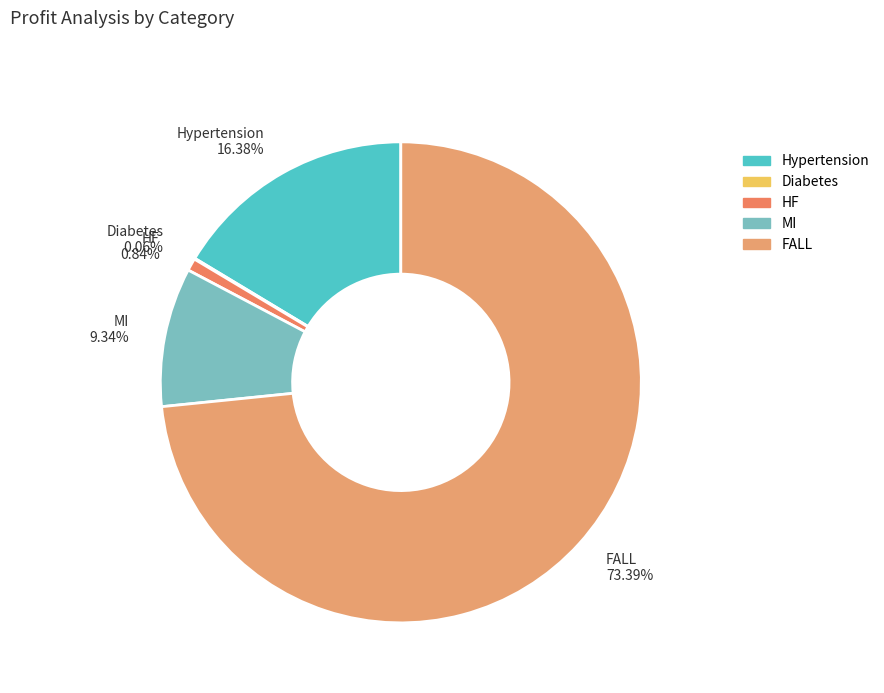

Does Hypertension account for over 50% of the chart?

No